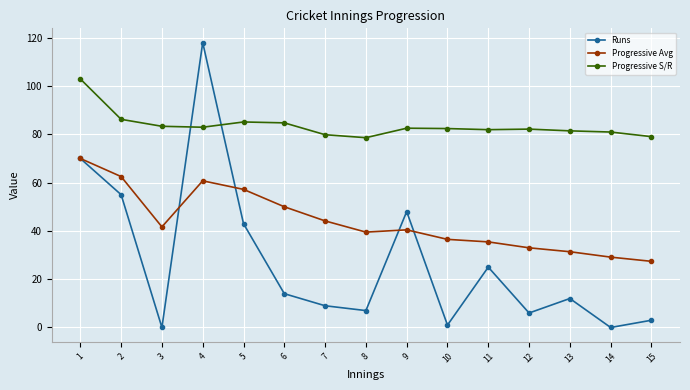

What is the sum of all Progressive S/R values?

1254.2